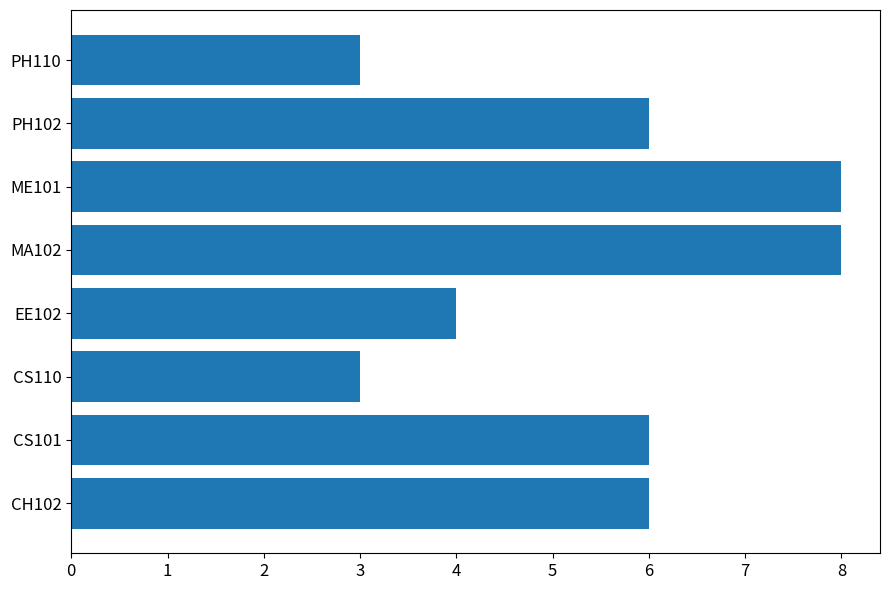

Is it true that the value at ME101 is 8?

True